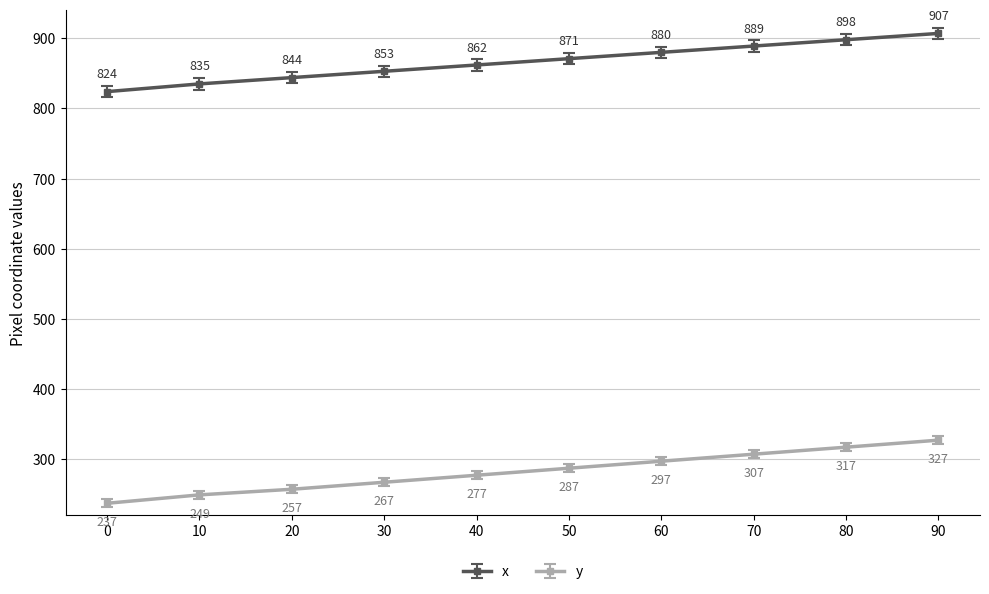

True or false: x and y cross at least once.

False